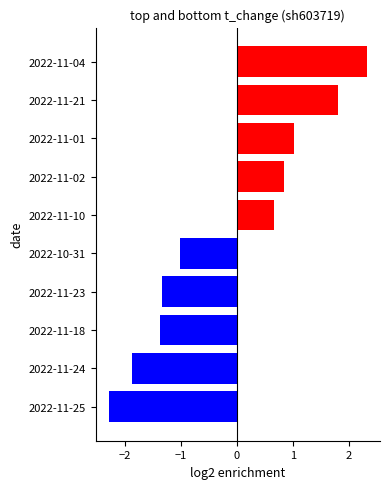

How many negative values are there?

5